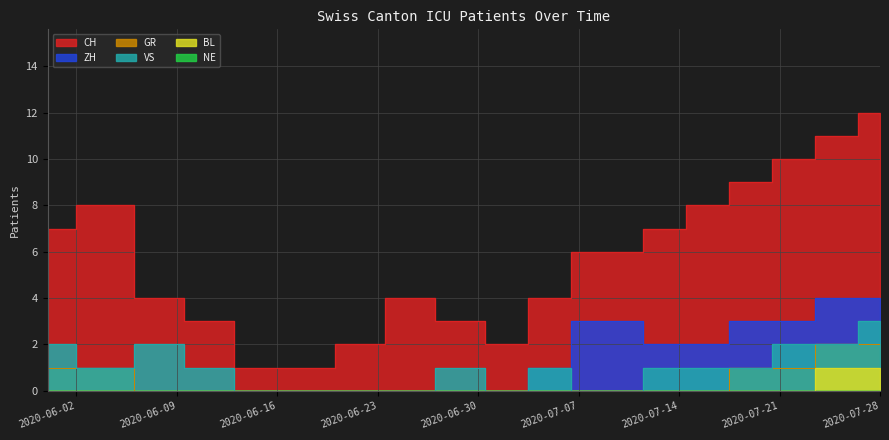

Which series has the largest range (max minus min)?

CH